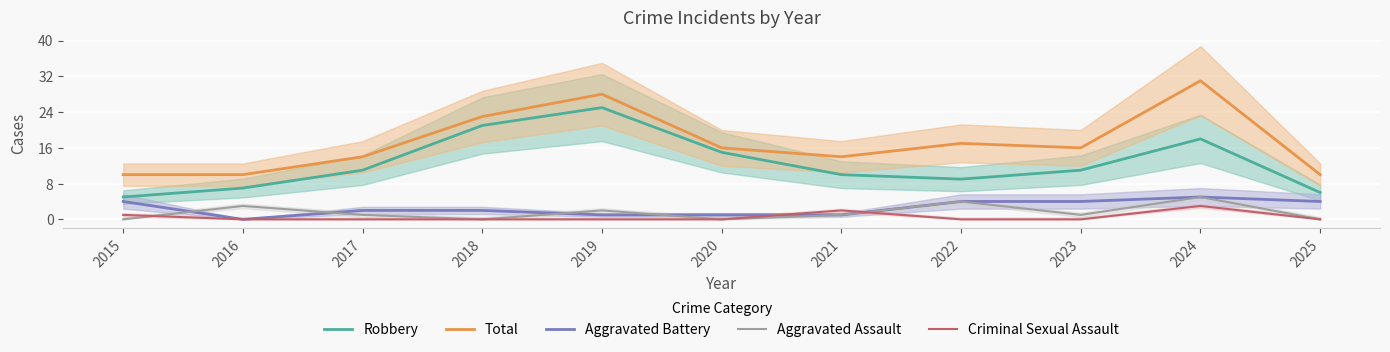

Is it true that Criminal Sexual Assault equals -1 at 2022?

False